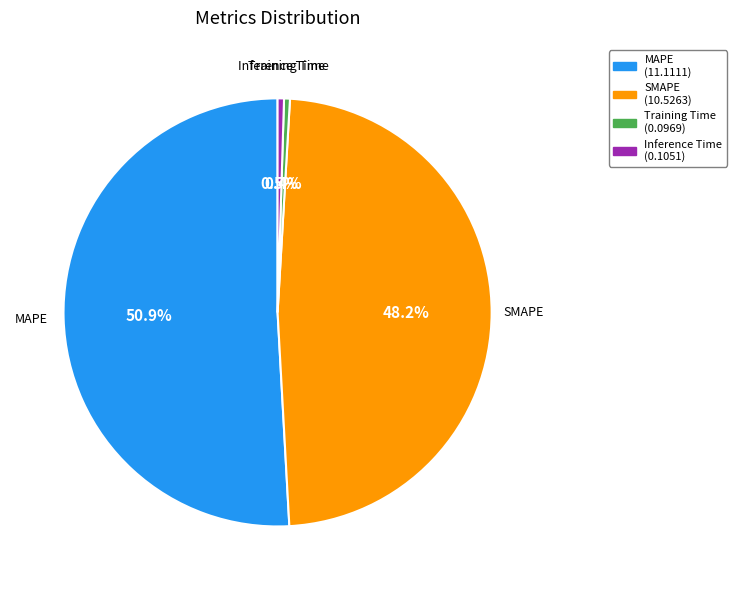

Combined, what portion of the pie is SMAPE and Training Time?

48.6%